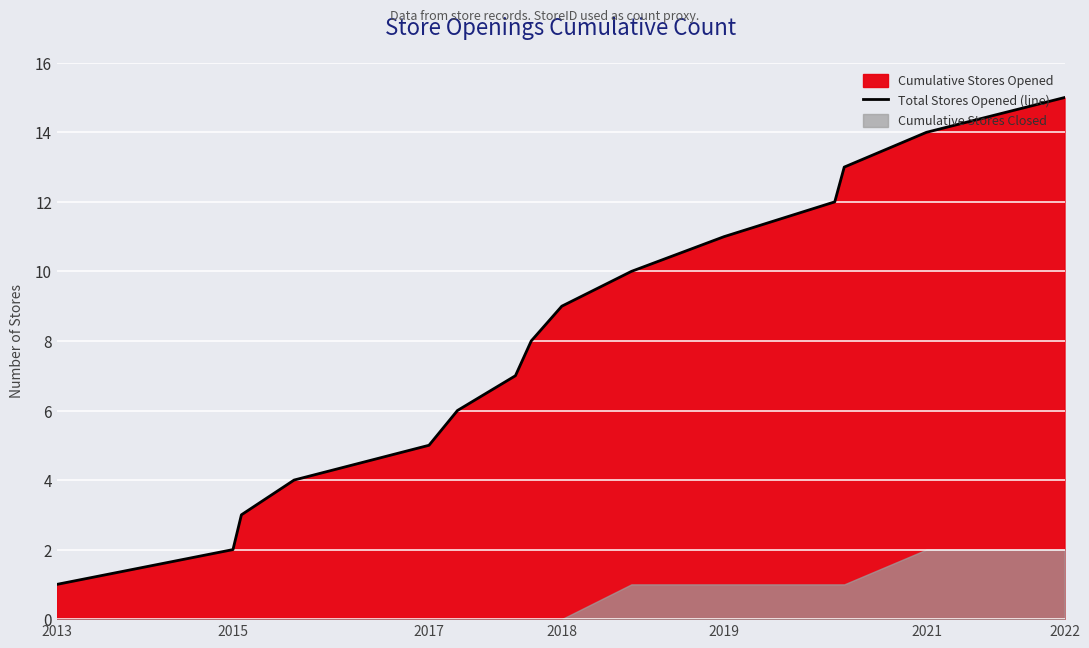

The value of Total Stores Opened (line) at 2021 is 24. True or false?

False